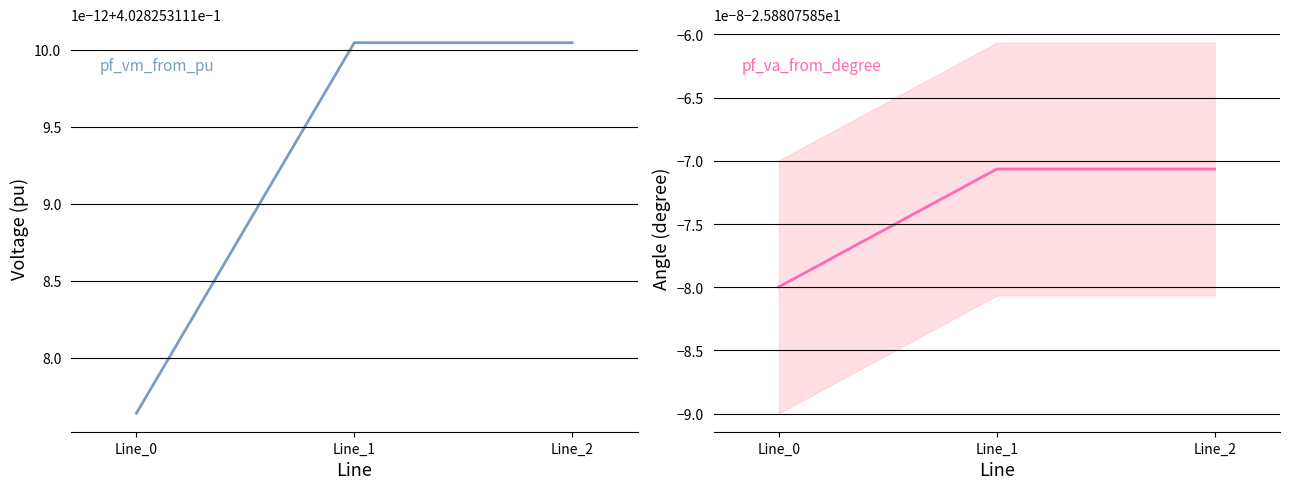

At Line_2, list the series in order from largest to smallest.

pf_vm_from_pu, pf_va_from_degree